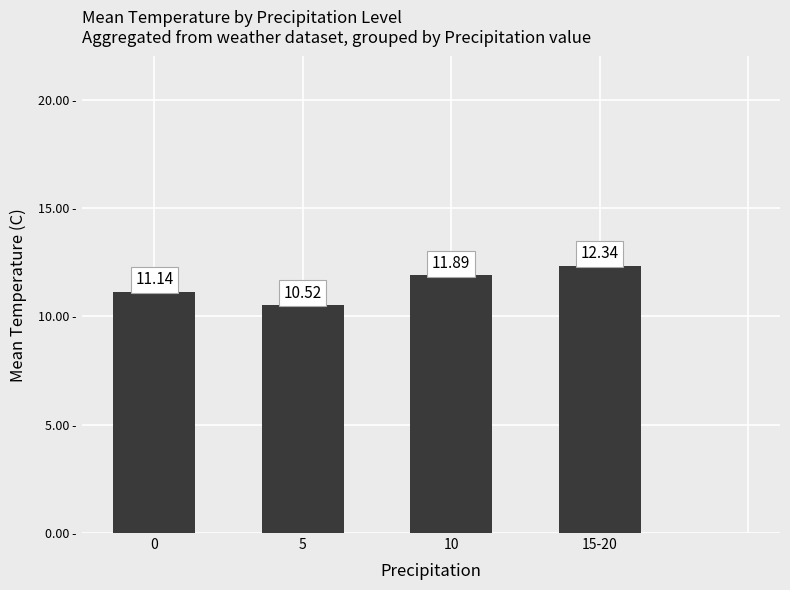

Which label corresponds to the largest value in the chart?

15-20